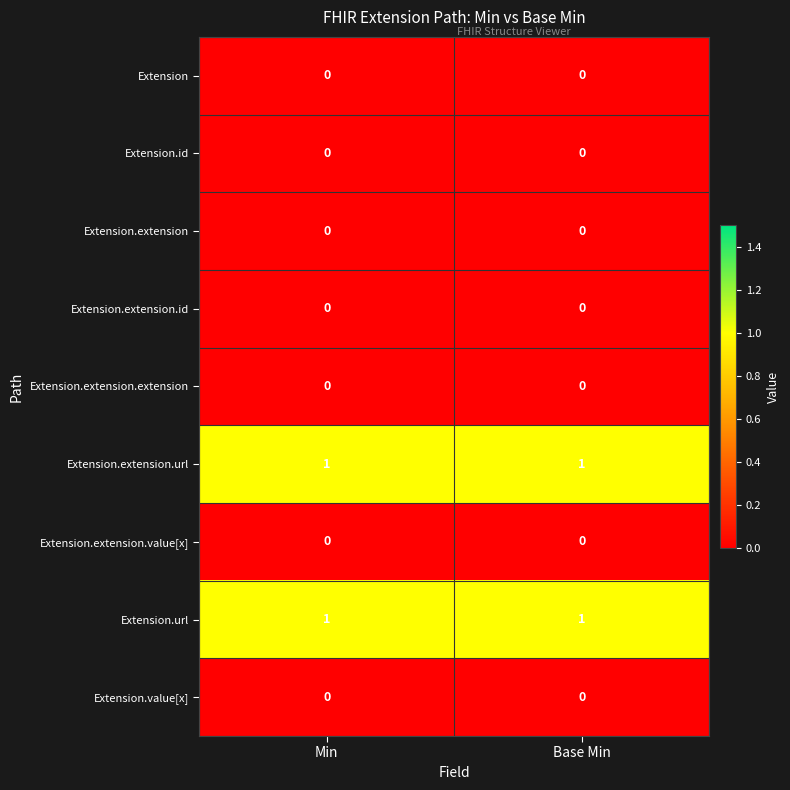

Is it true that Extension.value[x] equals 0 at Min?

True